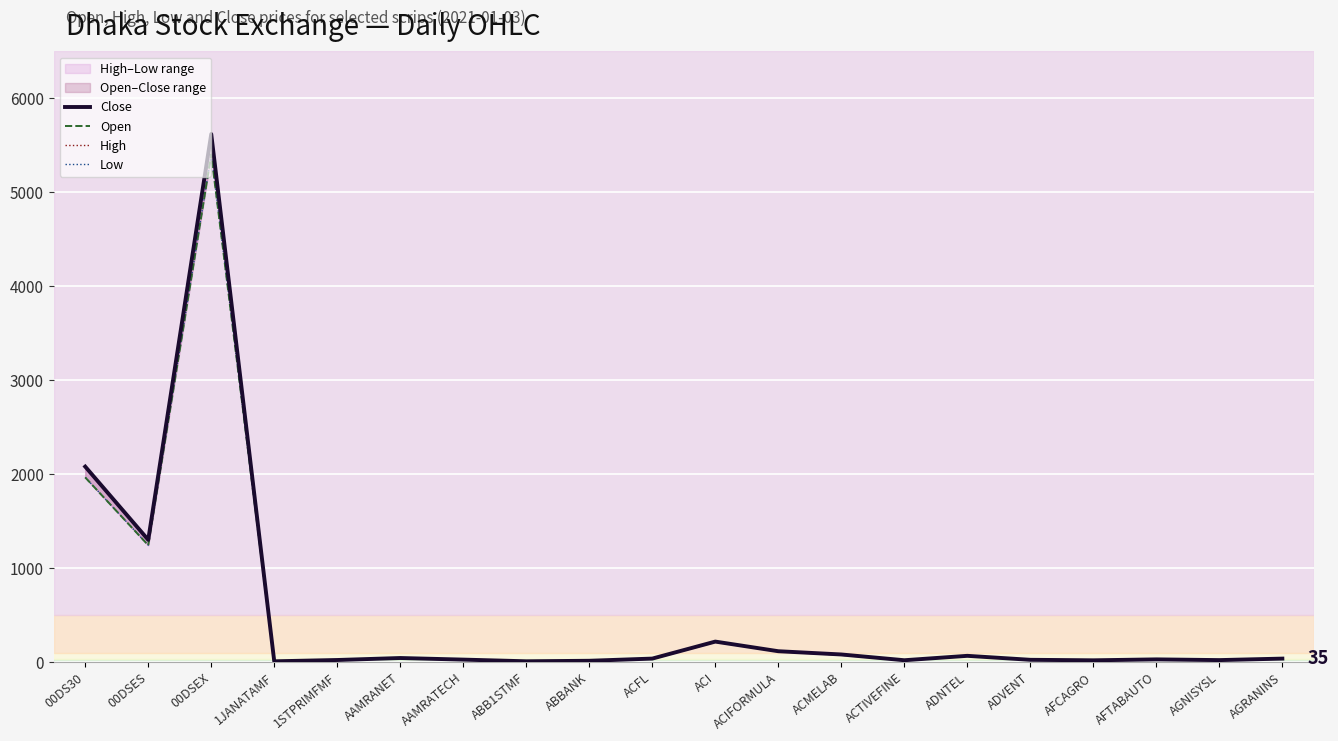

What is the smallest value displayed?

6.1